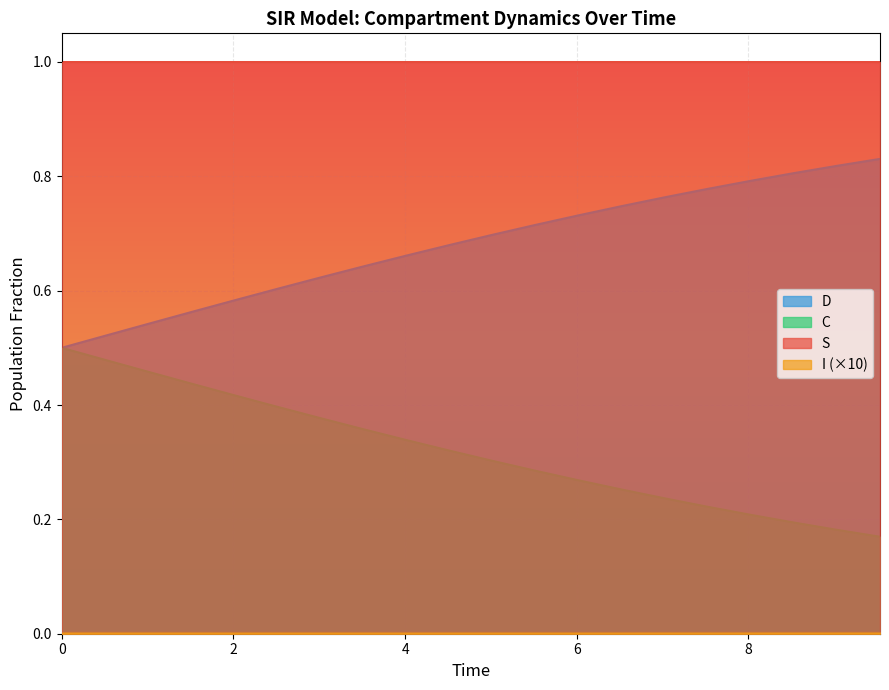

True or false: D and S cross at least once.

False